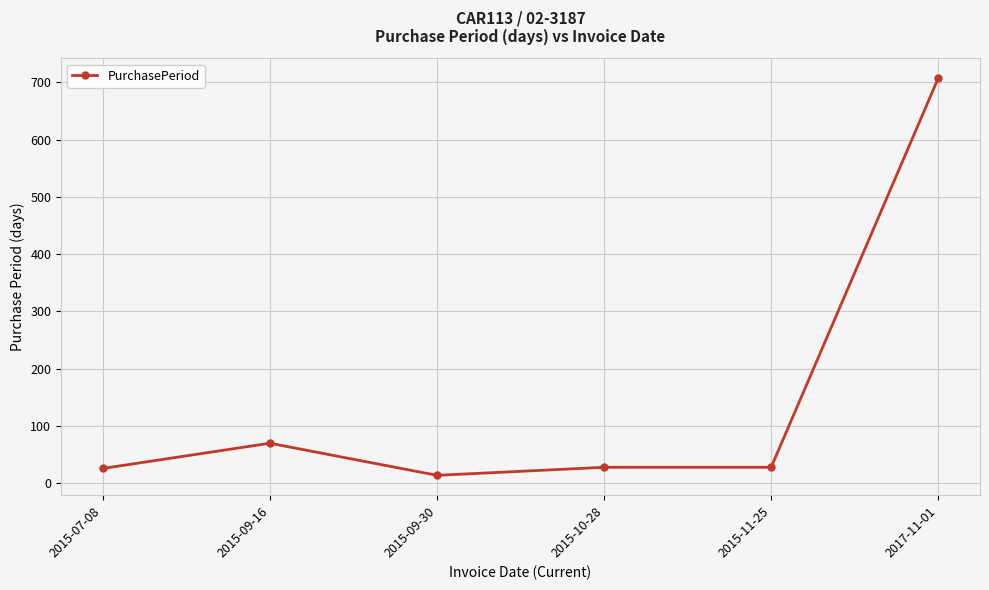

What is the change in value from 2015-07-08 to 2015-09-30?

-12